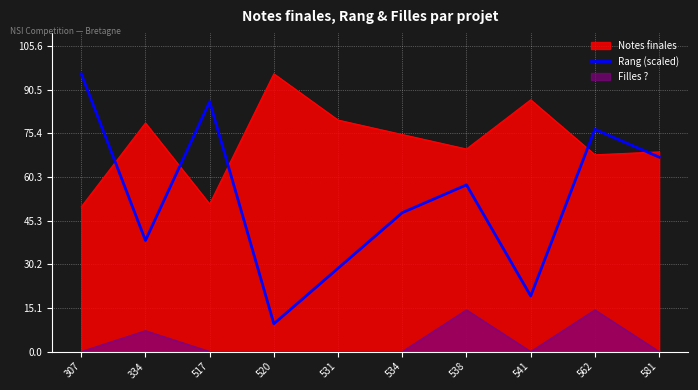

How many distinct data groups are displayed?

3